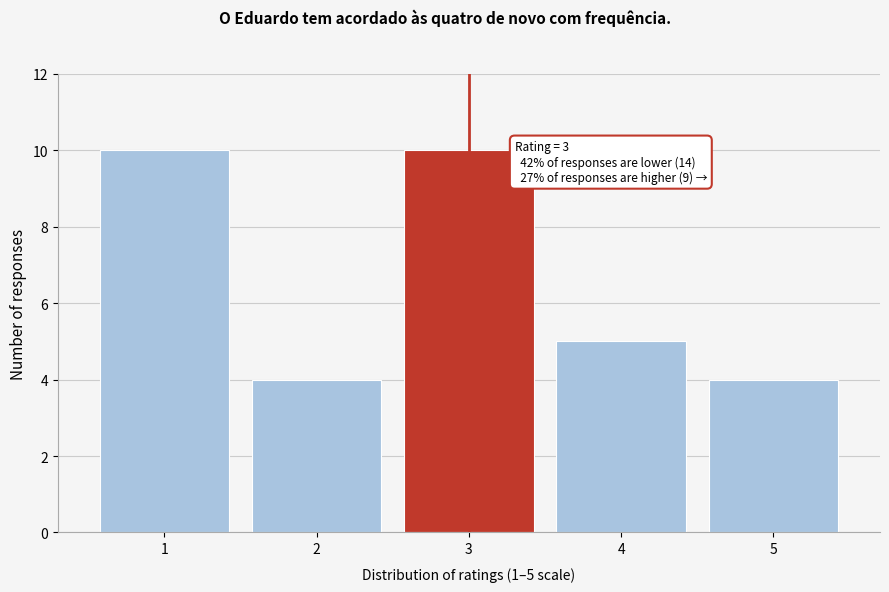

Reading right to left, what are all the values shown in this chart?

5=4	4=5	3=10	2=4	1=10